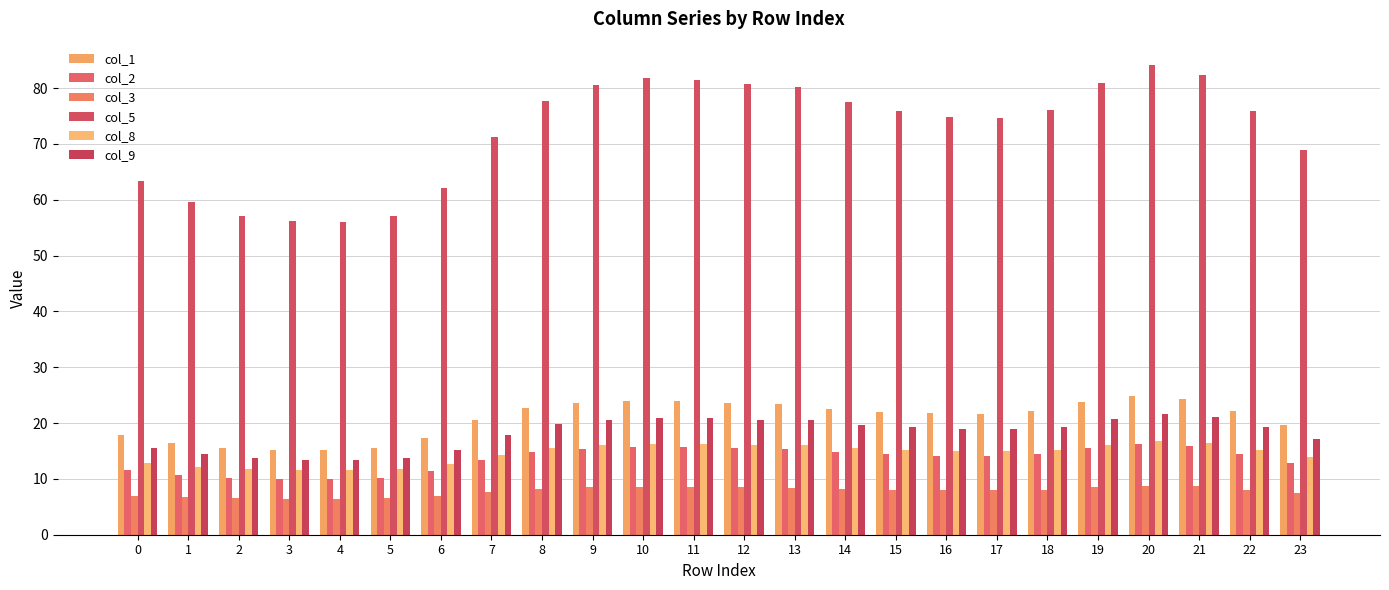

The col_9 series shows 3.8 at 5. True or false?

False